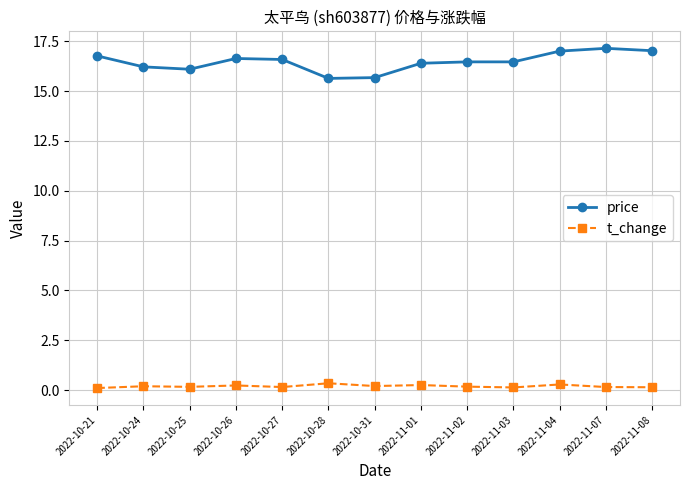

Which series has the largest range (max minus min)?

price